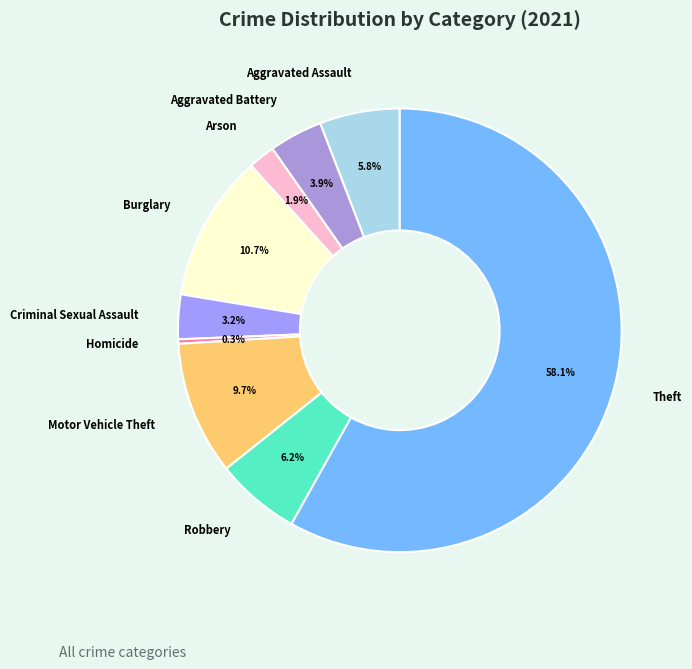

True or false: Theft accounts for 63% of the total.

False